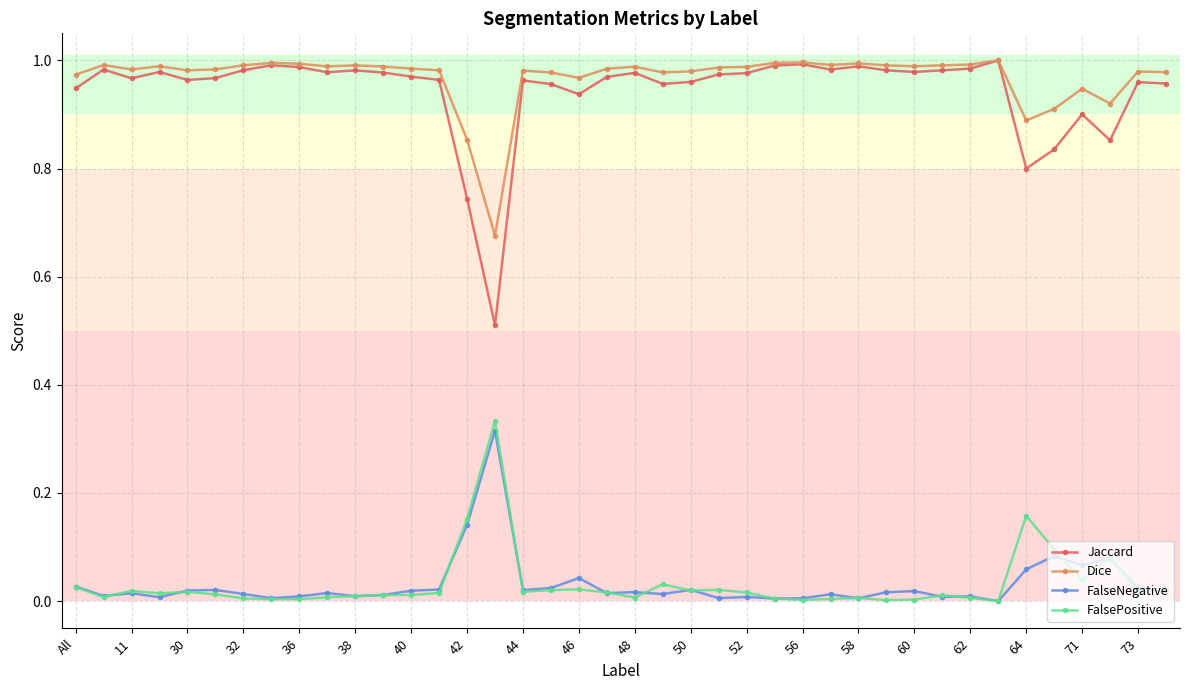

True or false: Jaccard has more than 1 interior local peaks.

True